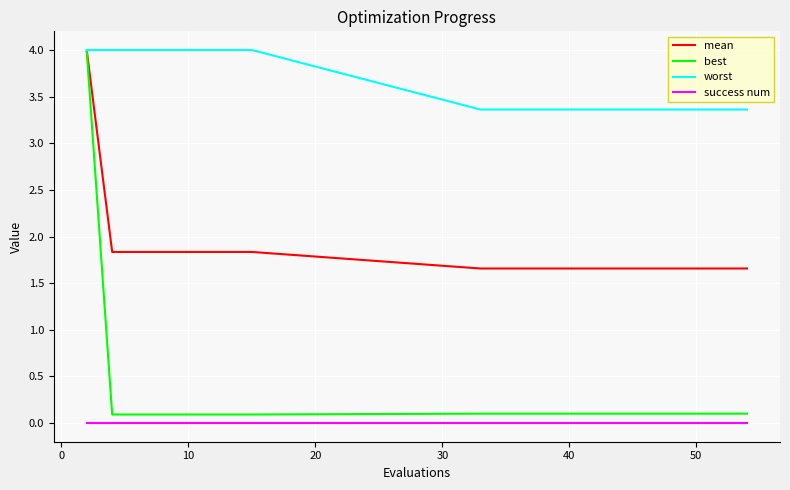

What is the average value of the best series?

0.3